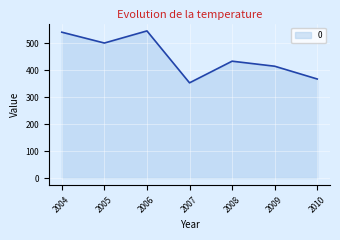

The value at 2008 is 432.8. True or false?

True